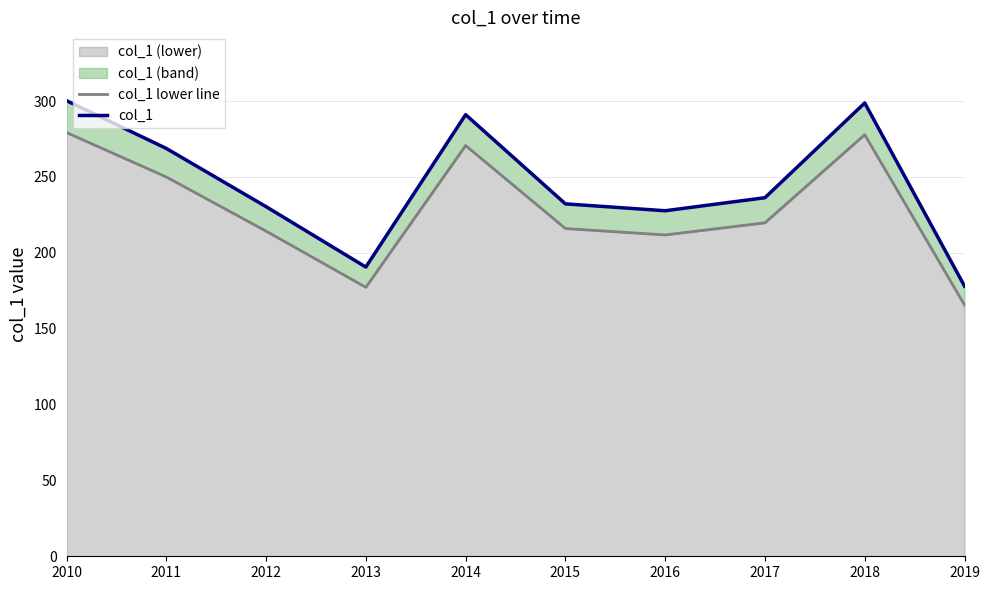

List the series in order of their peak value, highest first.

col_1, col_1 lower line